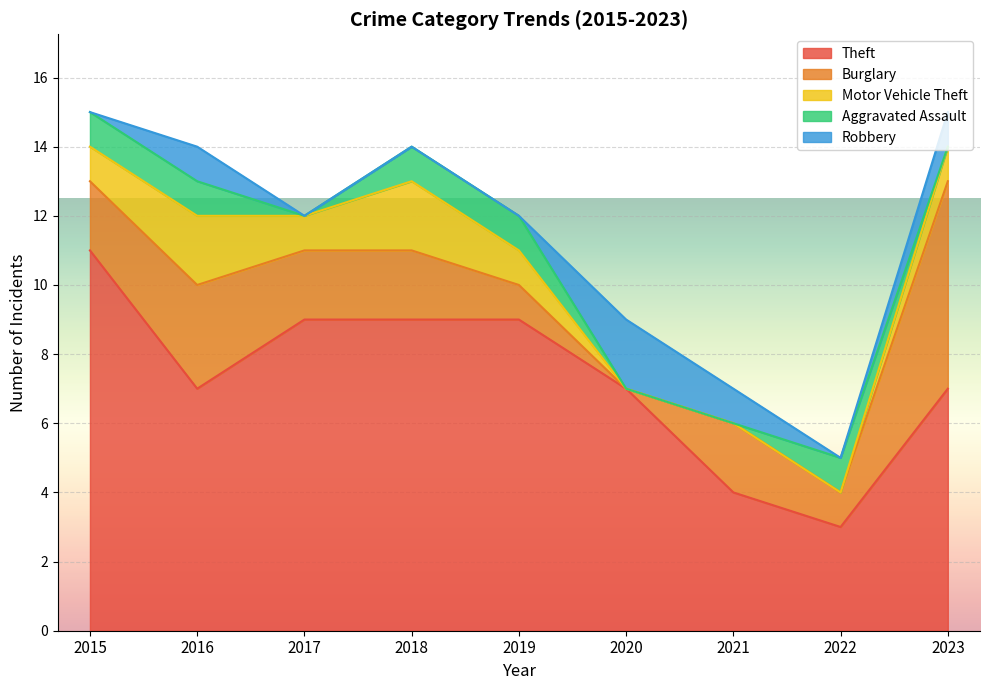

List the series in order of their peak value, highest first.

Theft, Burglary, Motor Vehicle Theft, Robbery, Aggravated Assault